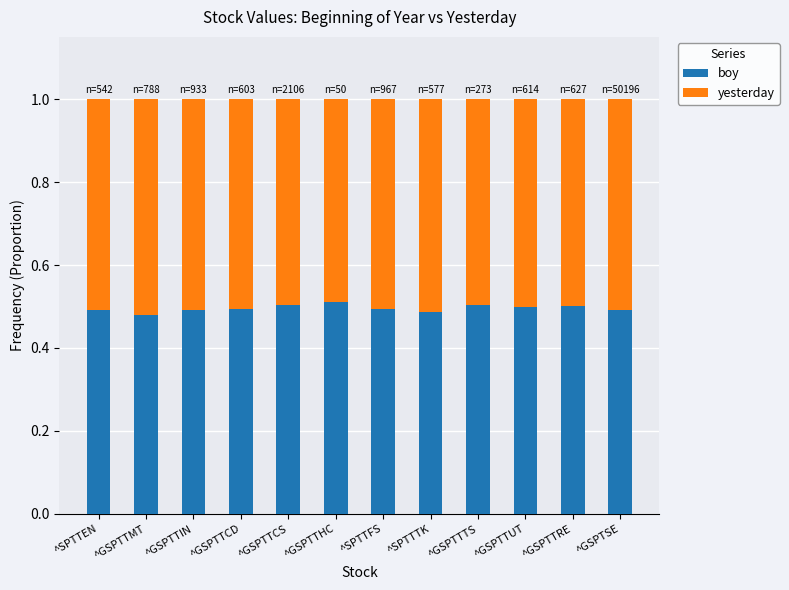

Is it true that boy equals 0.3 at ^GSPTTTS?

False